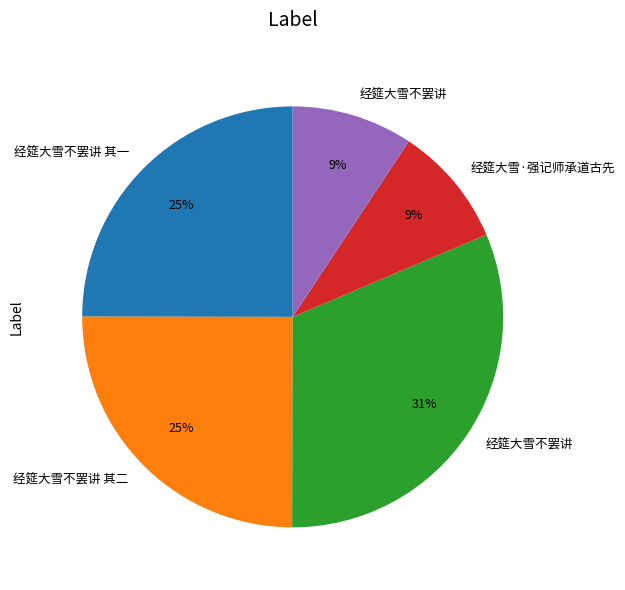

Does any single category account for the majority?

No